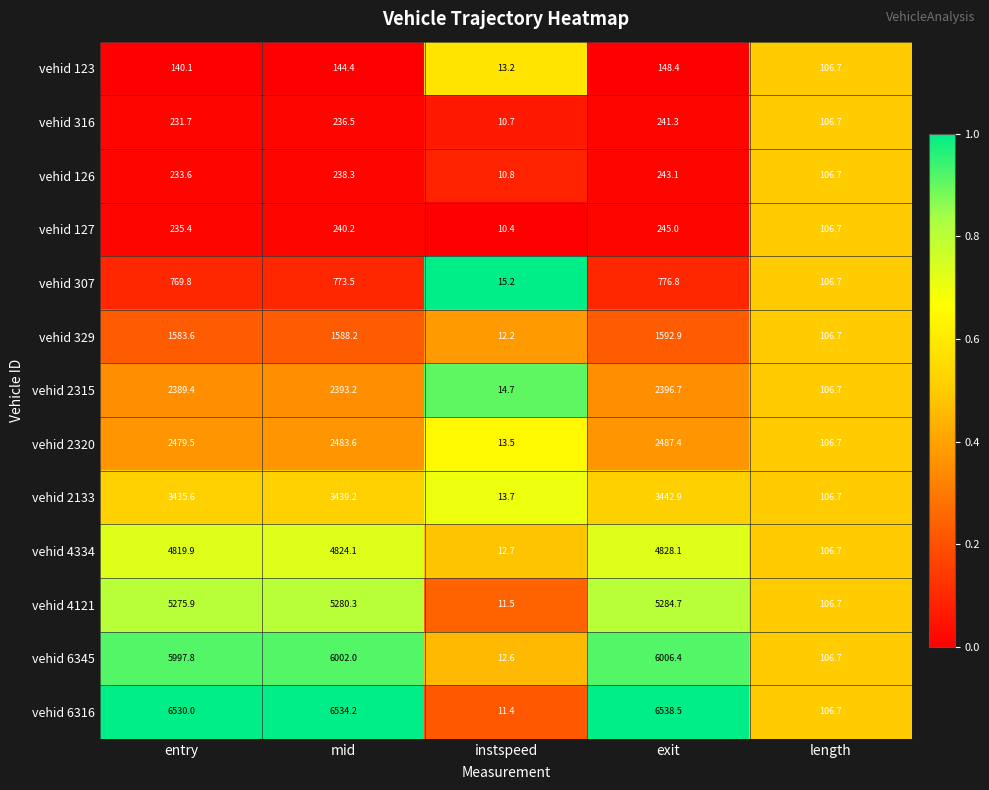

What is the spread (max minus min) of values at exit?

6390.1